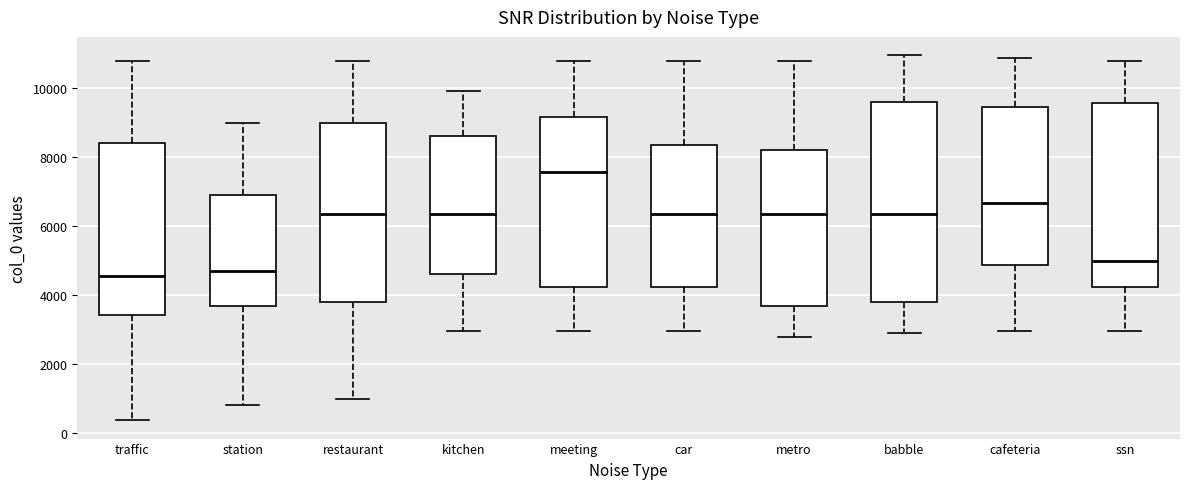

Which box is the tallest, from its lower edge to its upper edge?

babble